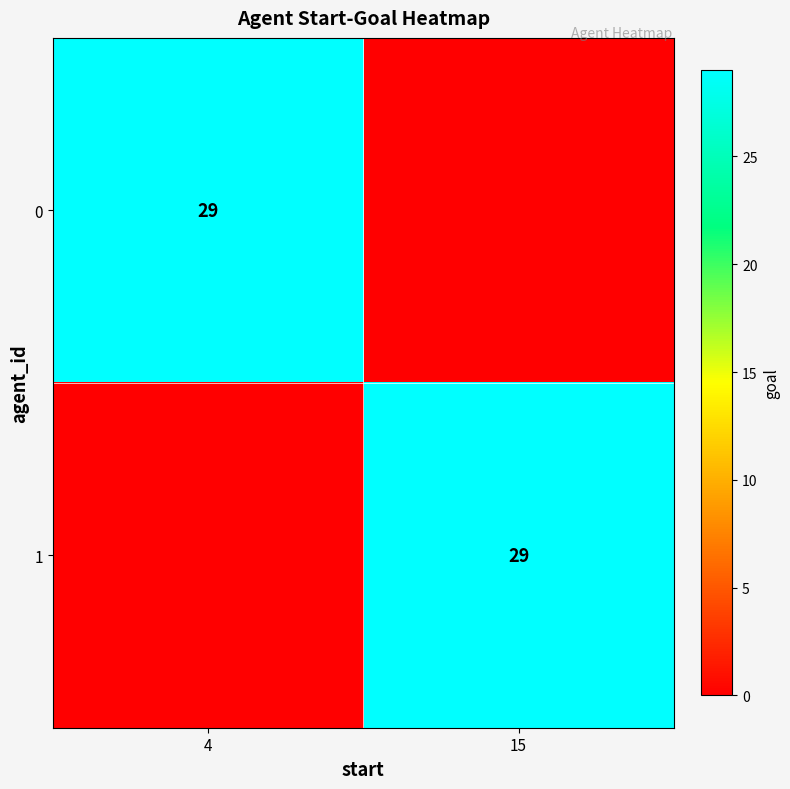

The value of 1 at 15 is 29. True or false?

True